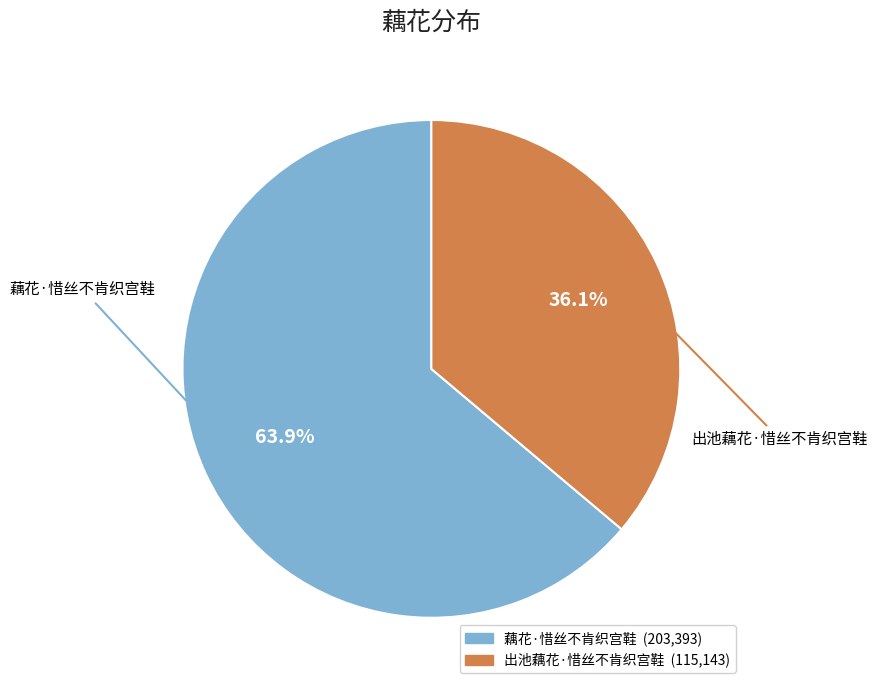

What percentage do 藕花·惜丝不肯织宫鞋 and 出池藕花·惜丝不肯织宫鞋 together represent?

100.0%